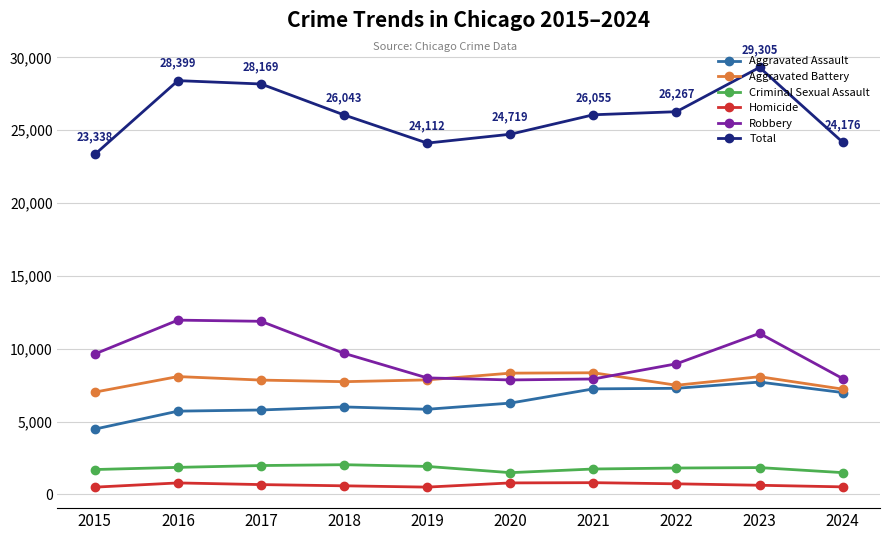

What is the difference between the Total values at 2020 and 2024?

543